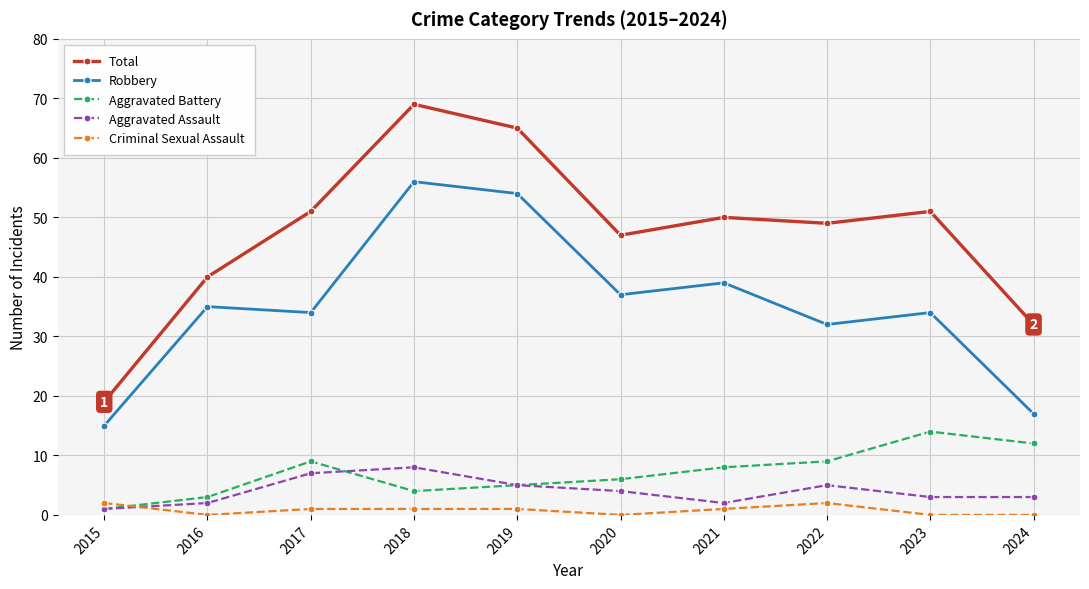

True or false: Total has more than 0 points higher than both neighbors.

True